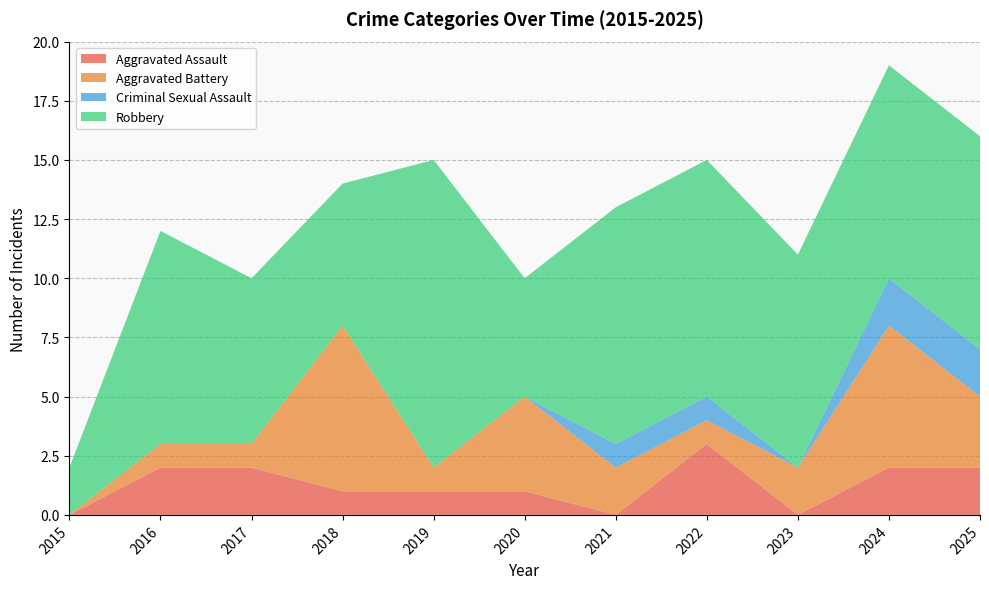

Reading left to right, list all the values displayed in this chart.

Aggravated Assault: 2015=0	2016=2	2017=2	2018=1	2019=1	2020=1	2021=0	2022=3	2023=0	2024=2	2025=2
Aggravated Battery: 2015=0	2016=1	2017=1	2018=7	2019=1	2020=4	2021=2	2022=1	2023=2	2024=6	2025=3
Criminal Sexual Assault: 2015=0	2016=0	2017=0	2018=0	2019=0	2020=0	2021=1	2022=1	2023=0	2024=2	2025=2
Robbery: 2015=2	2016=9	2017=7	2018=6	2019=13	2020=5	2021=10	2022=10	2023=9	2024=9	2025=9